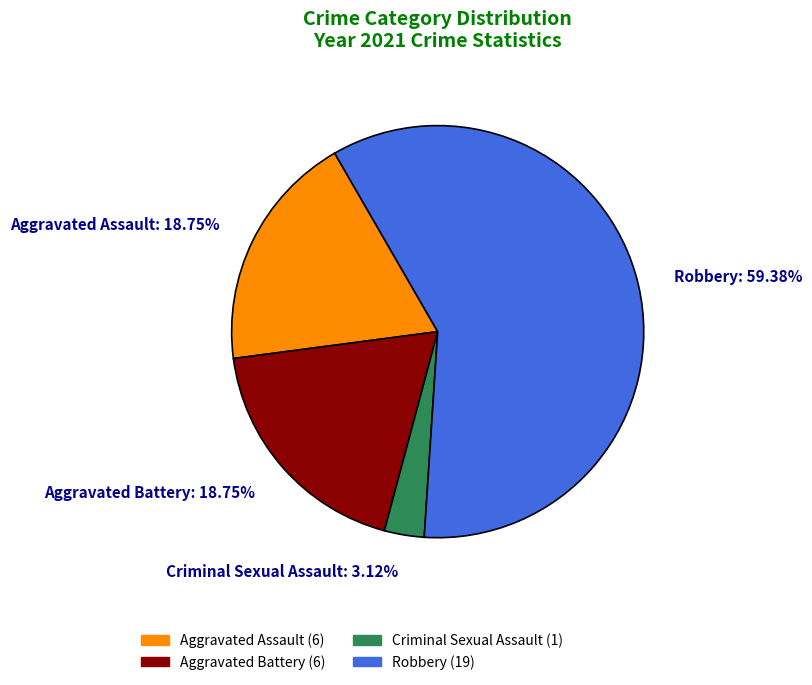

Is the sum of Robbery: 59.38% and Criminal Sexual Assault: 3.12% greater than half?

Yes